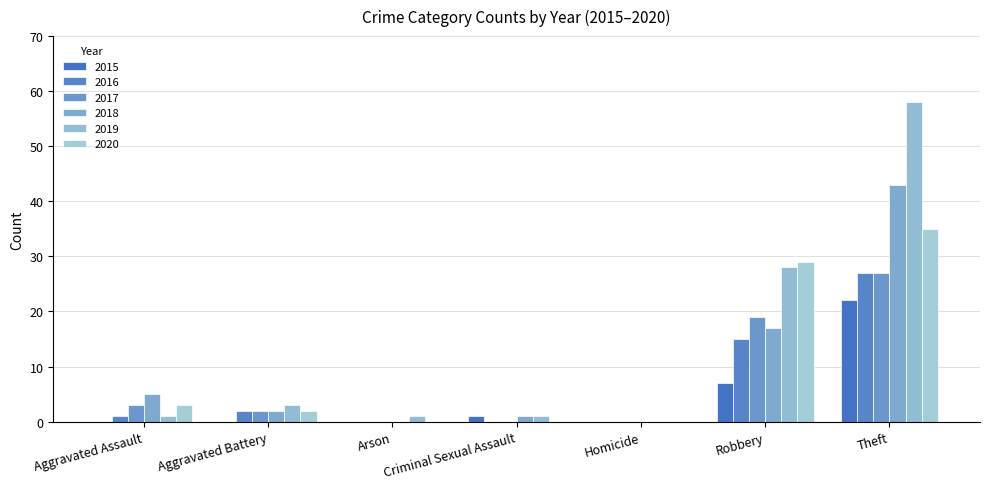

What is the label of the 5th bar from the left?

Homicide